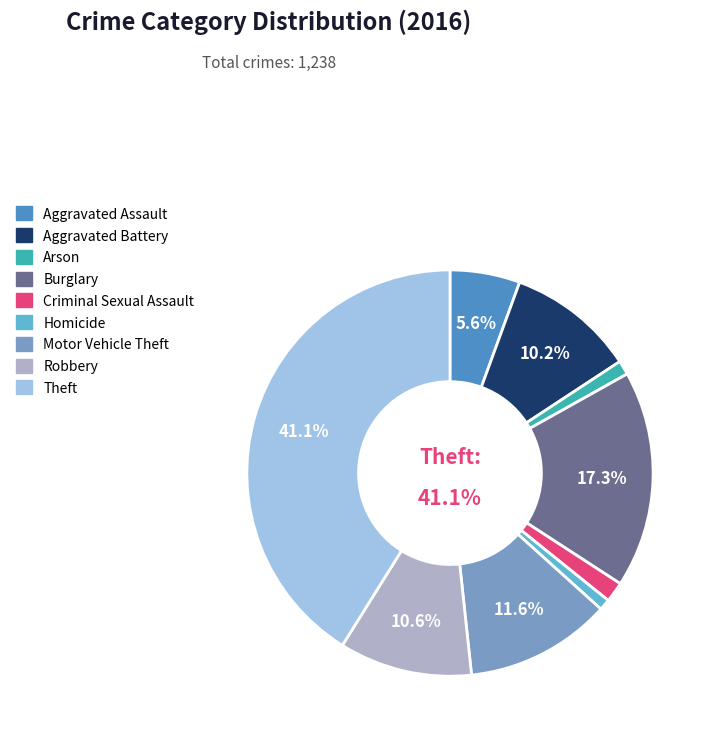

What portion of the pie excludes Theft?

58.9%